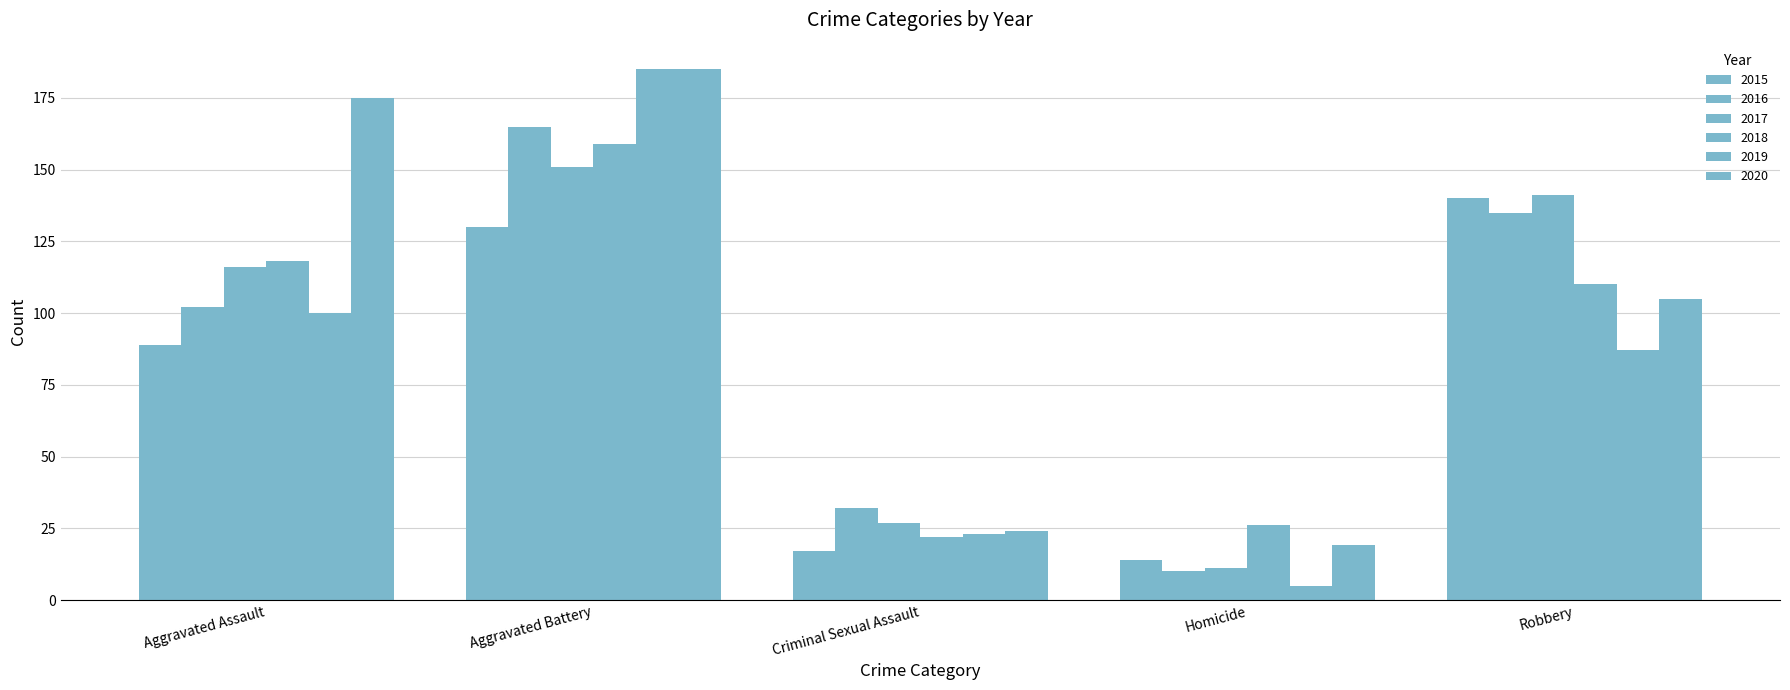

Which series changed the most between Aggravated Battery and Homicide?

2019